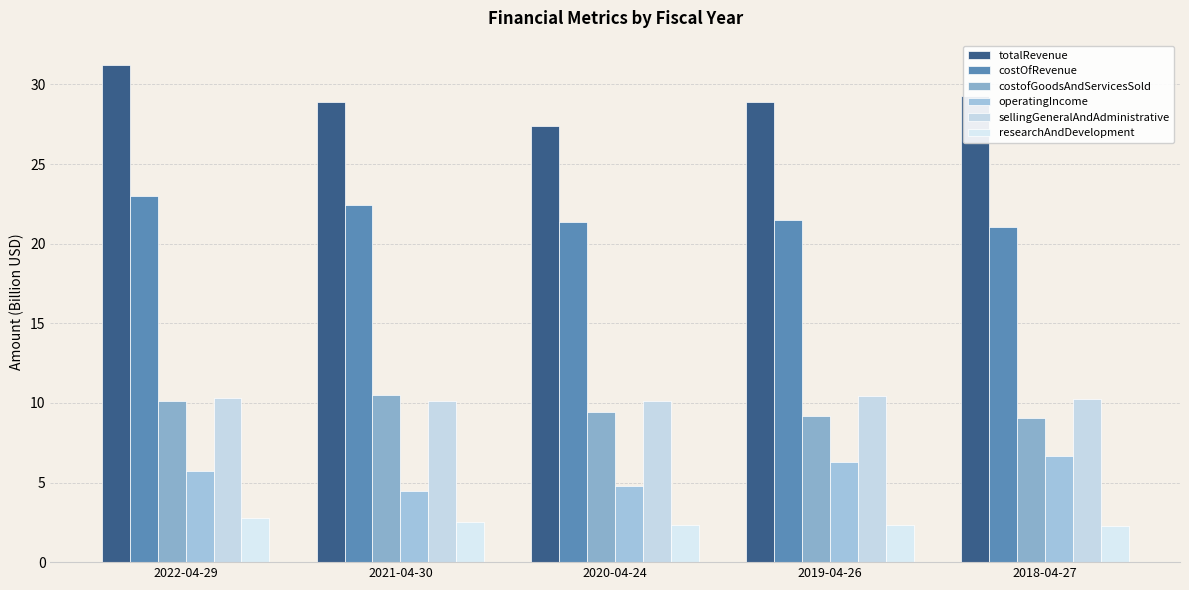

Reading left to right, transcribe all the data shown in this chart.

totalRevenue: 31.2	28.9	27.4	28.9	29.2
costOfRevenue: 23.0	22.4	21.4	21.5	21.1
costofGoodsAndServicesSold: 10.1	10.5	9.4	9.2	9.1
operatingIncome: 5.8	4.5	4.8	6.3	6.6
sellingGeneralAndAdministrative: 10.3	10.1	10.1	10.4	10.2
researchAndDevelopment: 2.7	2.5	2.3	2.3	2.3